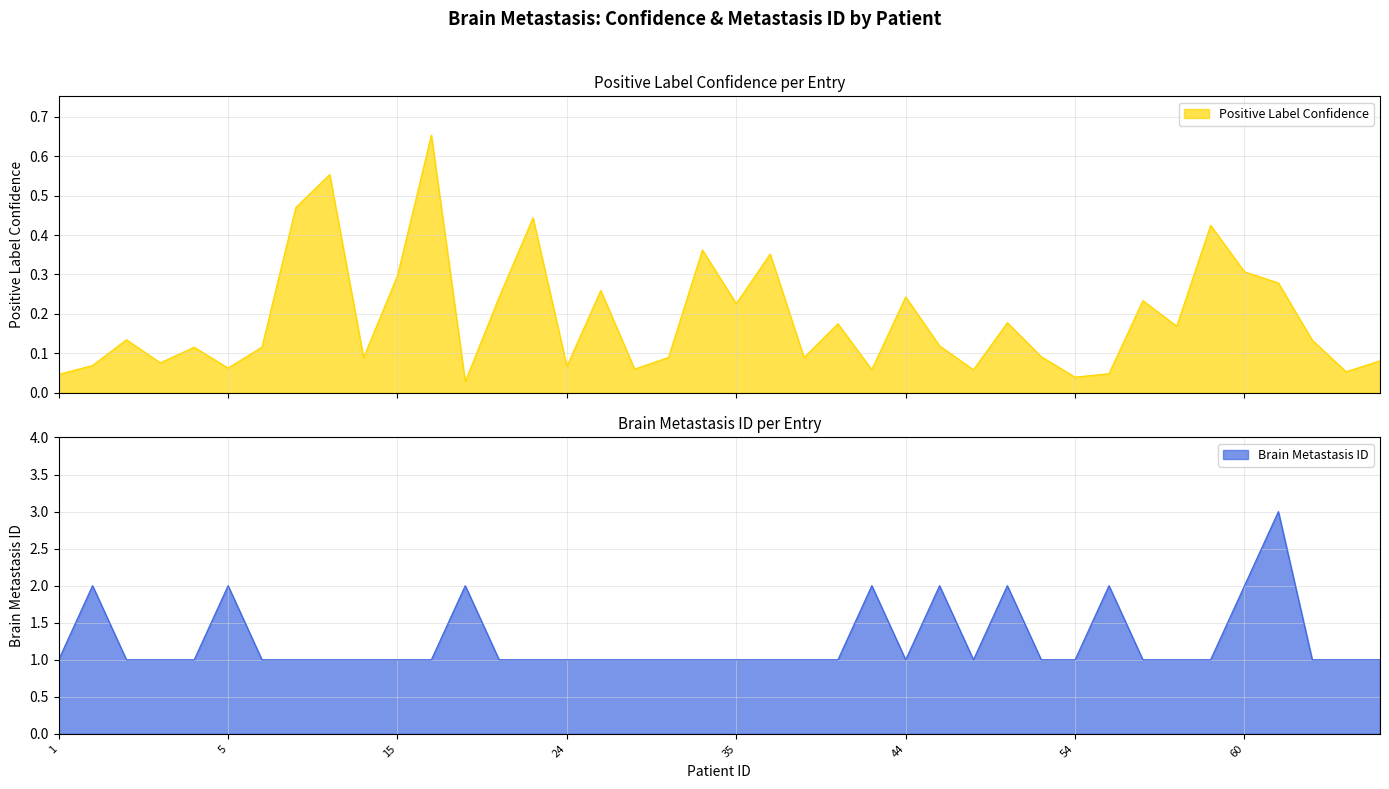

True or false: Brain Metastasis ID and Positive Label Confidence cross at least once.

False